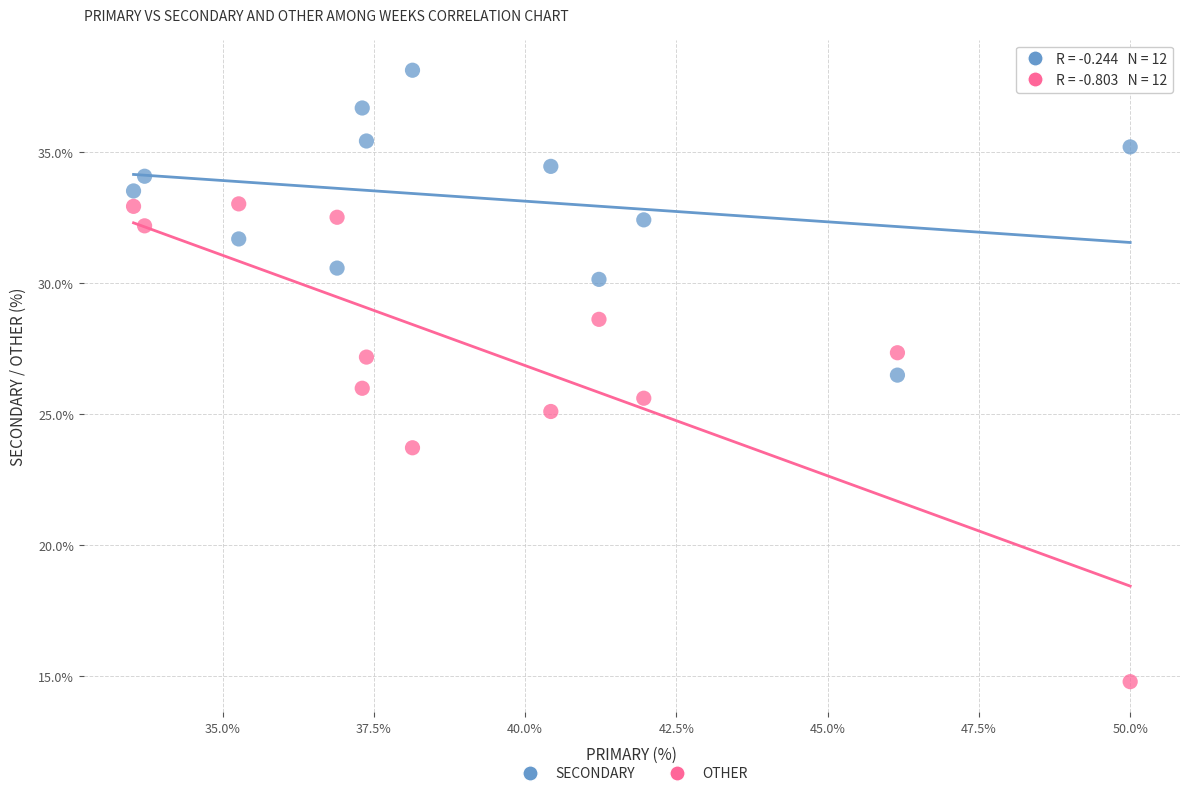

What are all the series names shown in the legend?

SECONDARY, OTHER